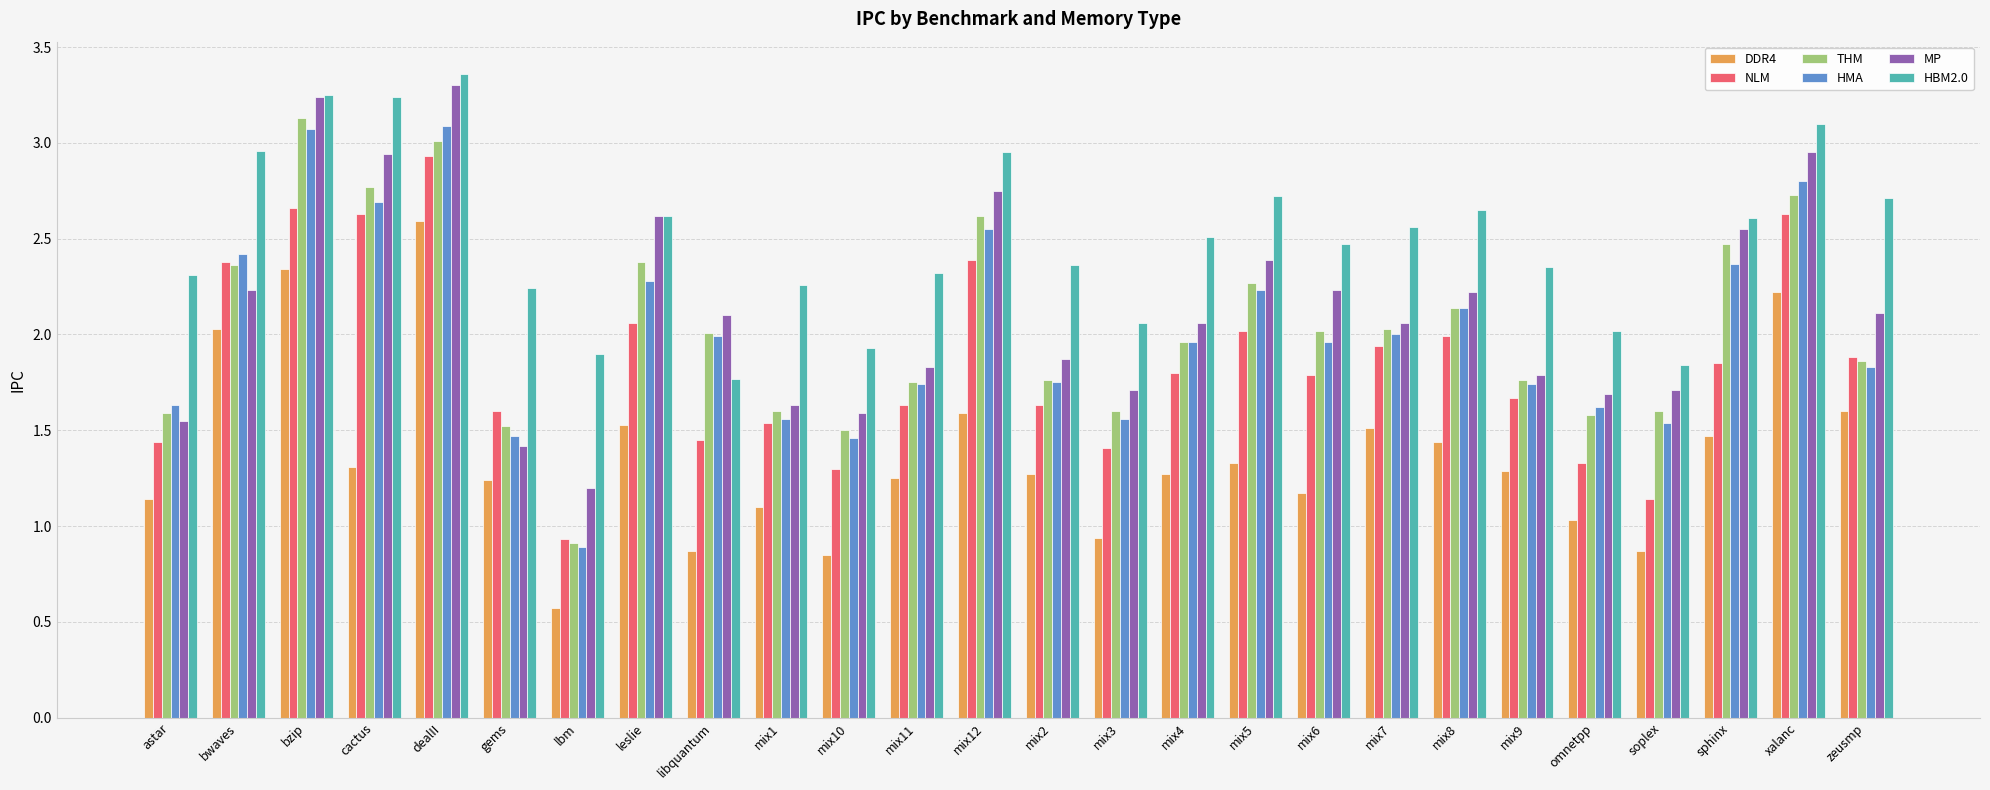

At cactus, list the series in order from smallest to largest.

DDR4, NLM, HMA, THM, MP, HBM2.0